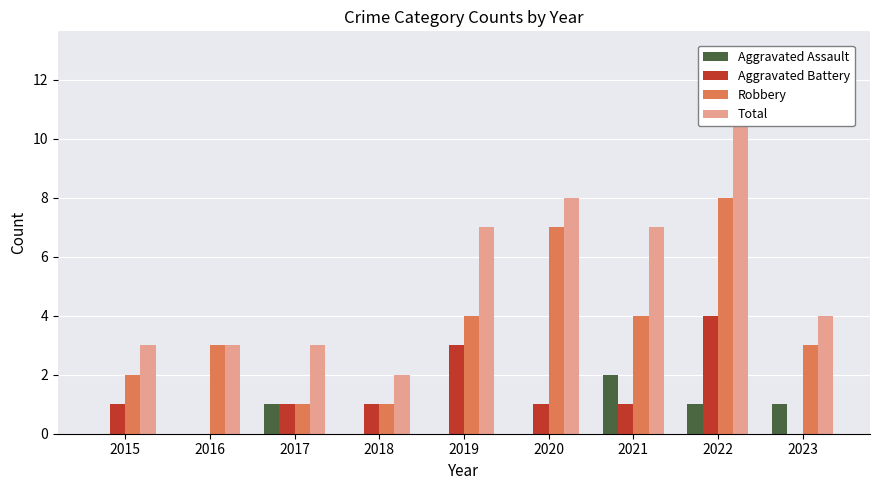

What is the value of the Total bar at the 3rd from the left?

3